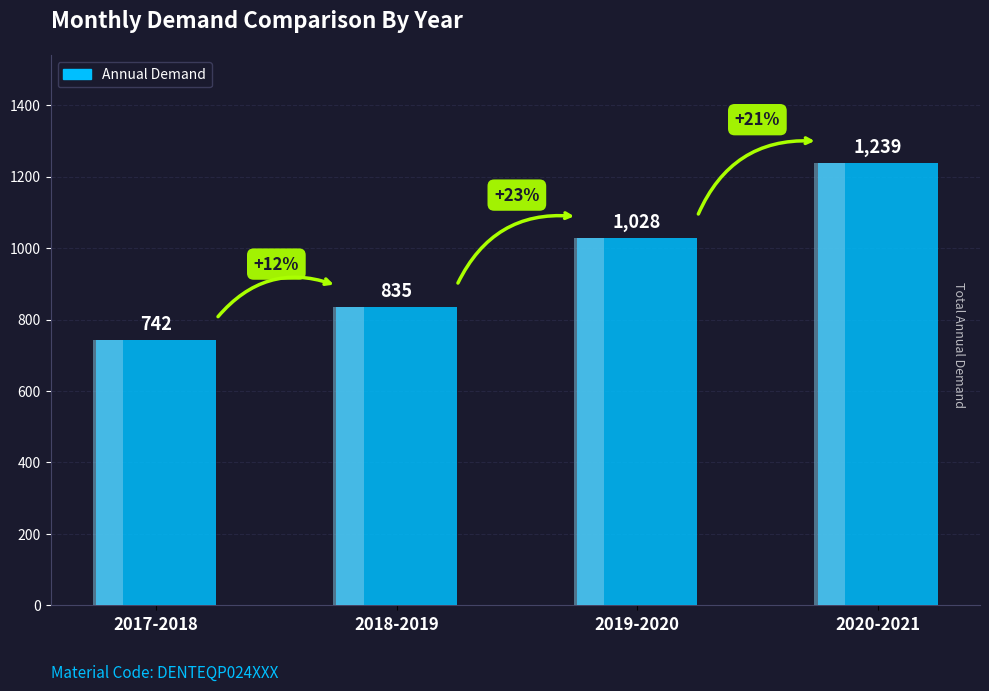

Rank the categories by value from lowest to highest.

2017-2018, 2018-2019, 2019-2020, 2020-2021